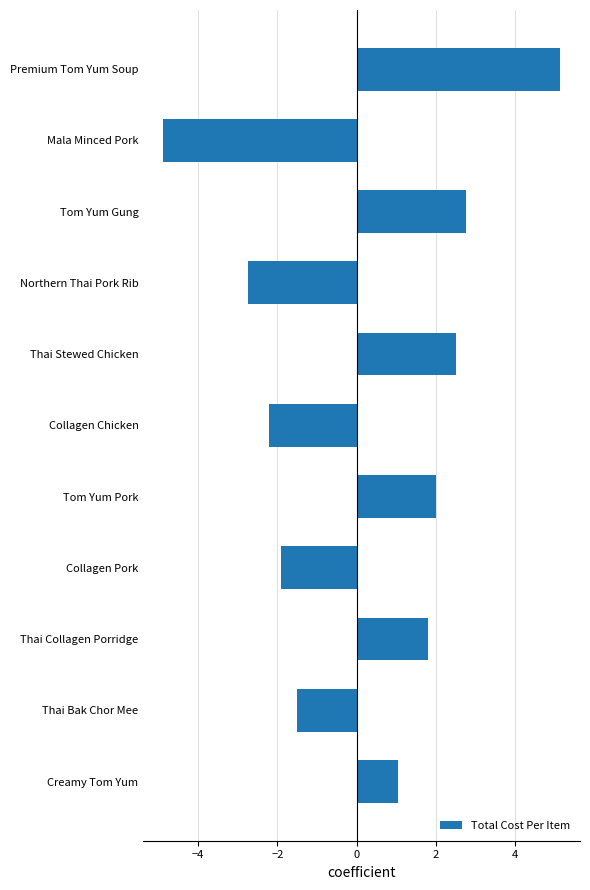

What is the difference between the maximum and minimum values?

10.0